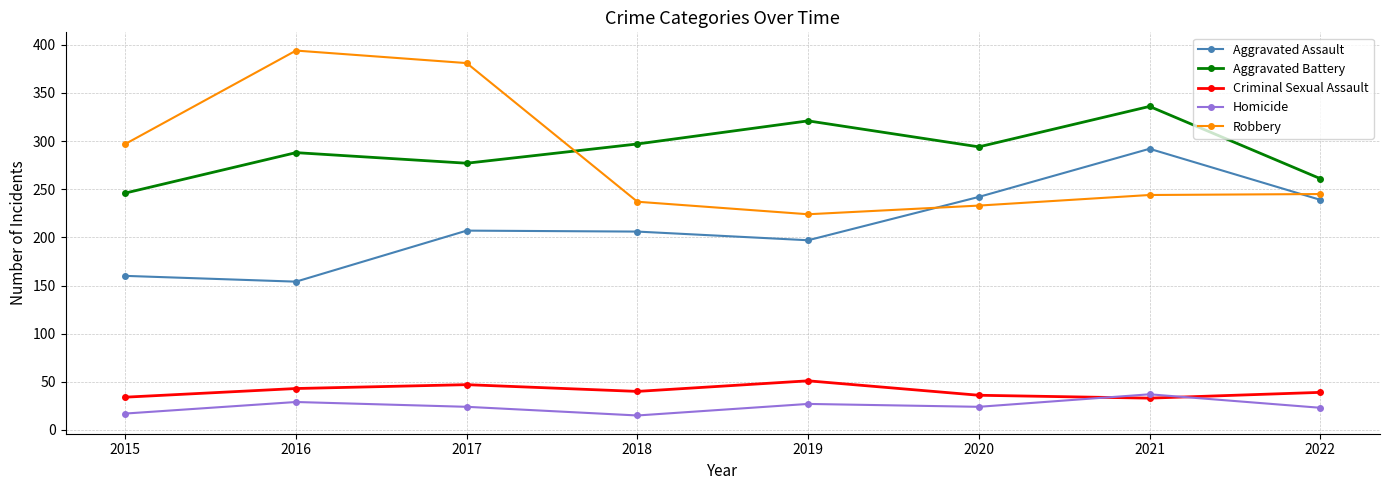

What is the difference between the second highest and second lowest values in the Criminal Sexual Assault series?

13